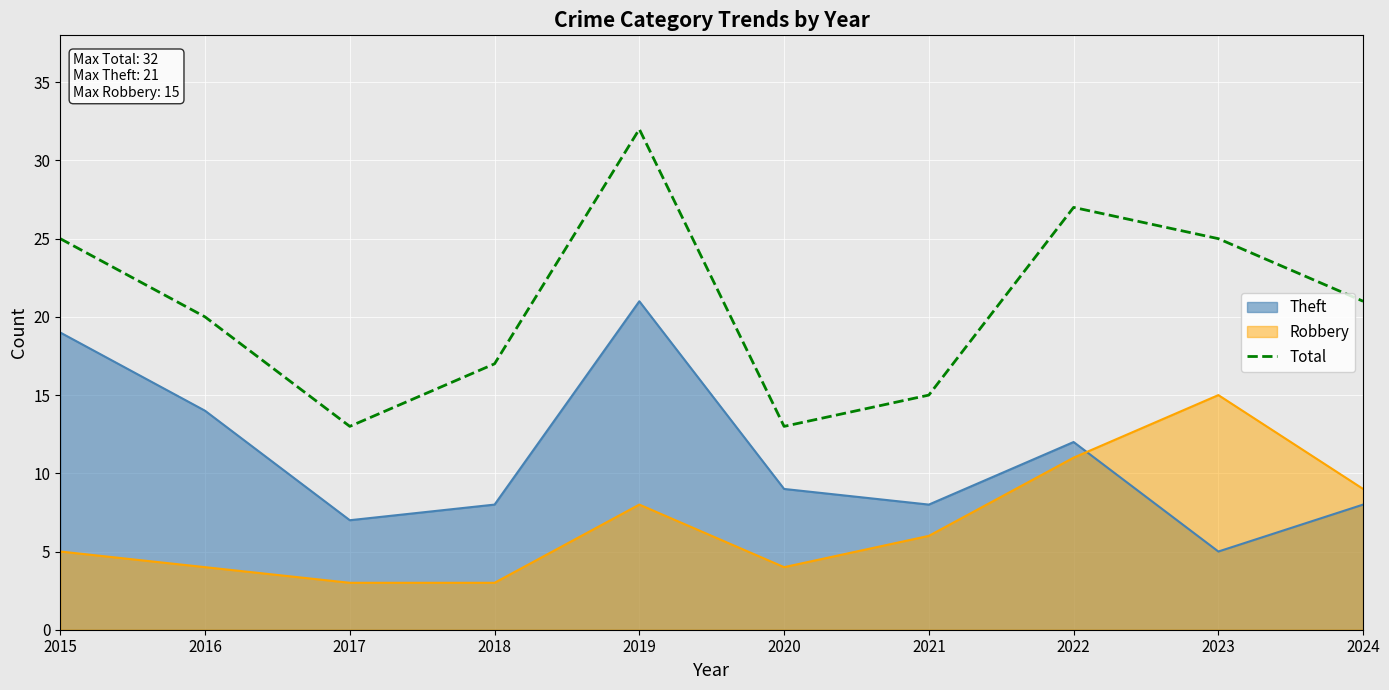

Rank the categories by value from lowest to highest.

2017, 2020, 2021, 2018, 2016, 2024, 2015, 2023, 2022, 2019